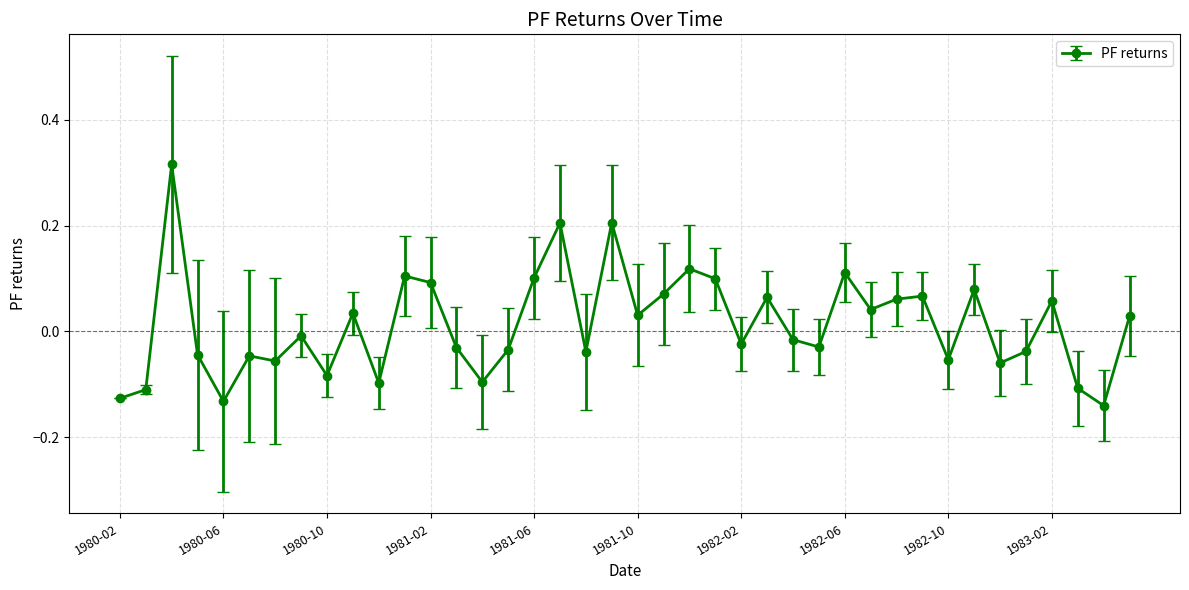

What is the sum of all values?

0.5